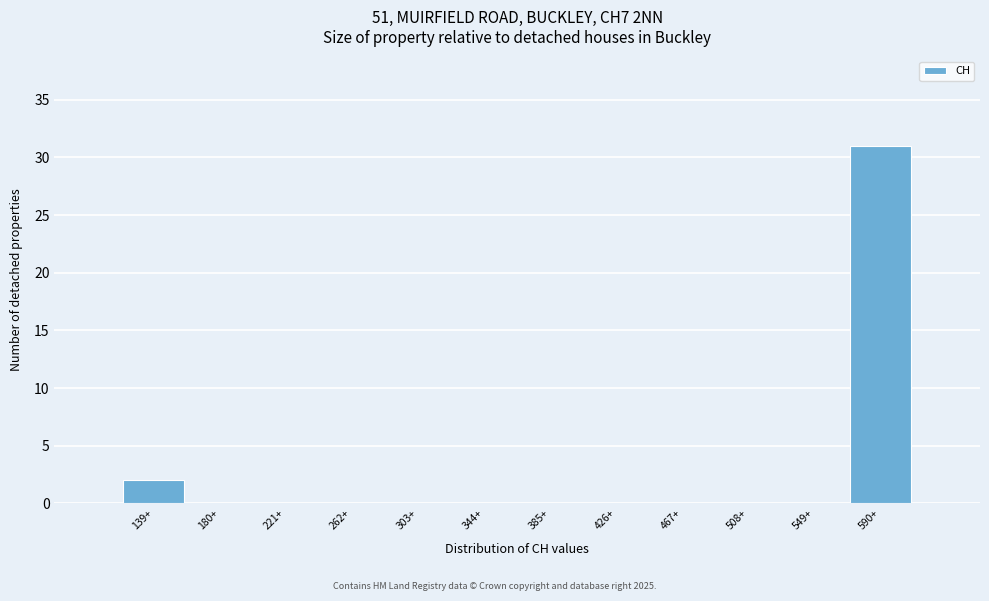

Reading right to left, list all the values displayed in this chart.

590+=31	549+=0	508+=0	467+=0	426+=0	385+=0	344+=0	303+=0	262+=0	221+=0	180+=0	139+=2